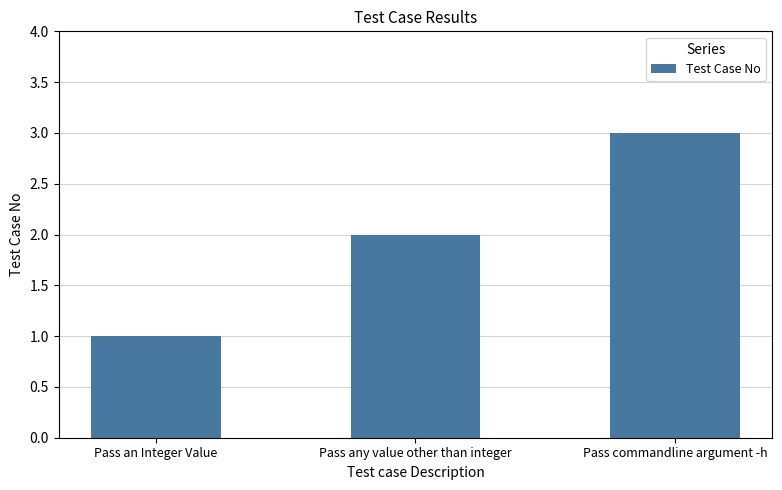

List the labels in order of value, largest first.

Pass commandline argument -h, Pass any value other than integer, Pass an Integer Value